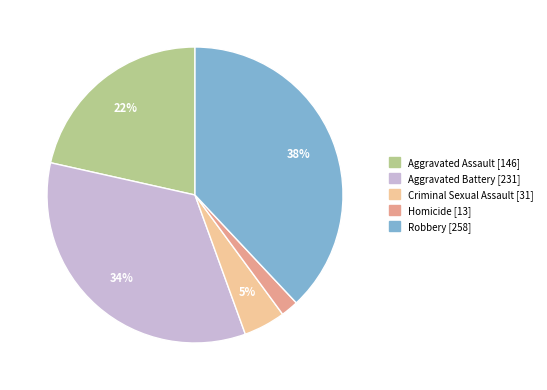

How many slices are in this pie chart?

5